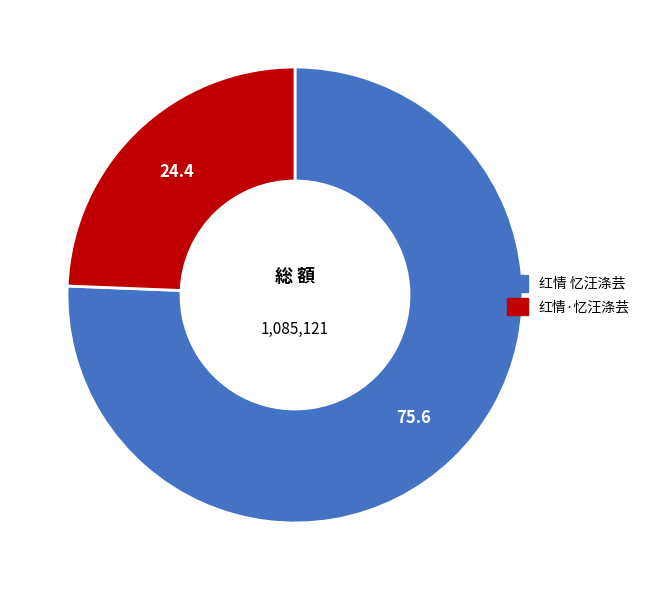

True or false: 红情 忆汪涤芸 accounts for 89% of the total.

False